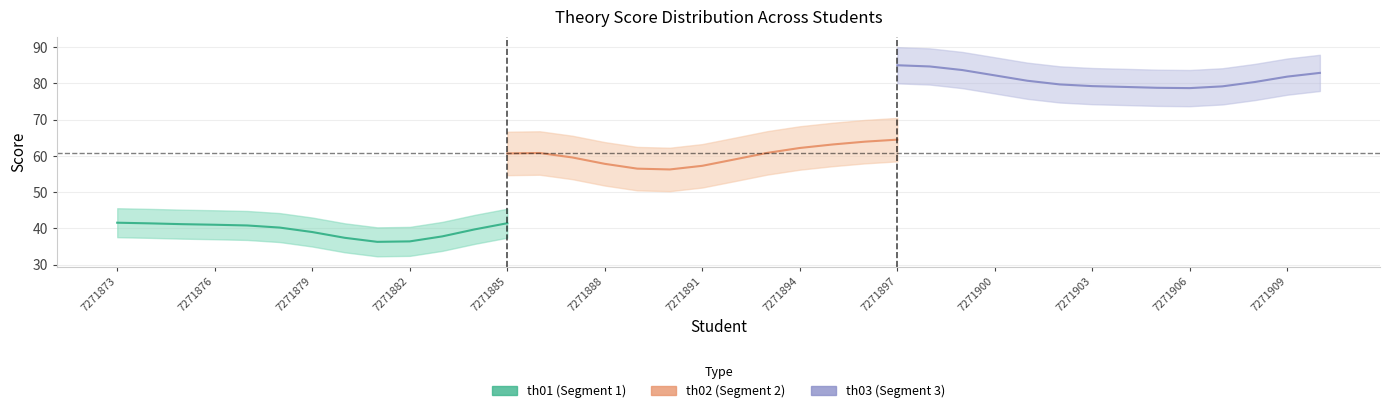

True or false: th02 and th03 intersect in this chart.

False